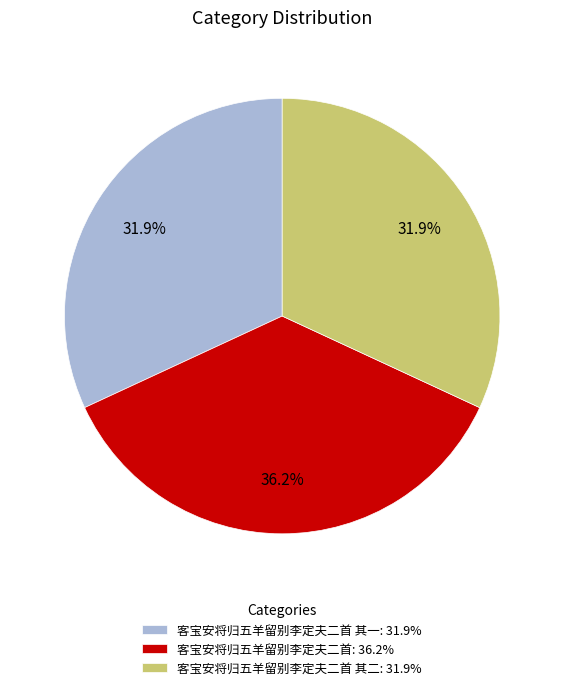

What percentage is NOT represented by 客宝安将归五羊留别李定夫二首 其一: 31.9%?

68.1%